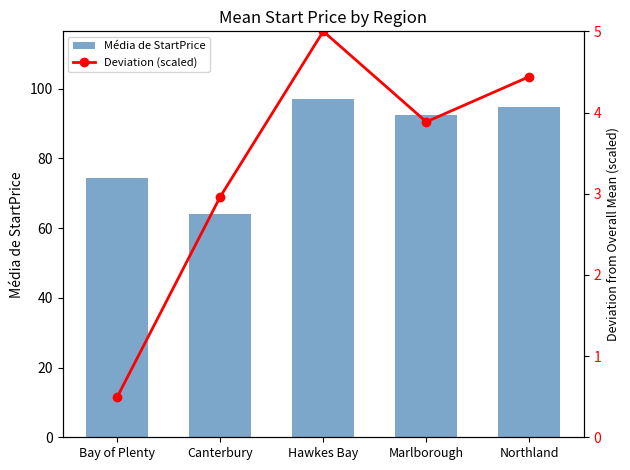

True or false: Média de StartPrice has a value of 34.5 at Northland.

False